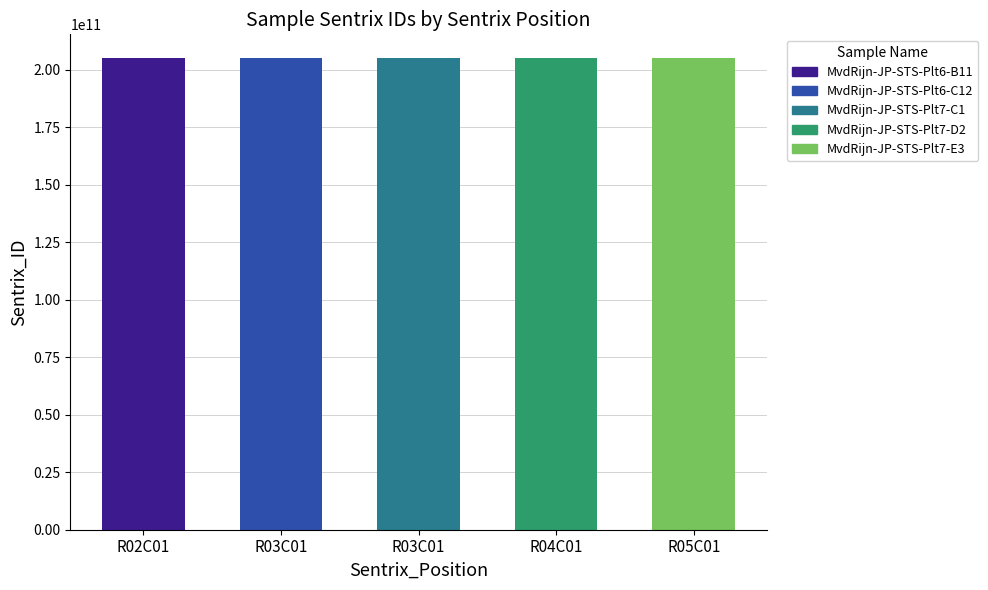

Rank the categories by value from lowest to highest.

R05C01, R03C01, R04C01, R02C01, R03C01